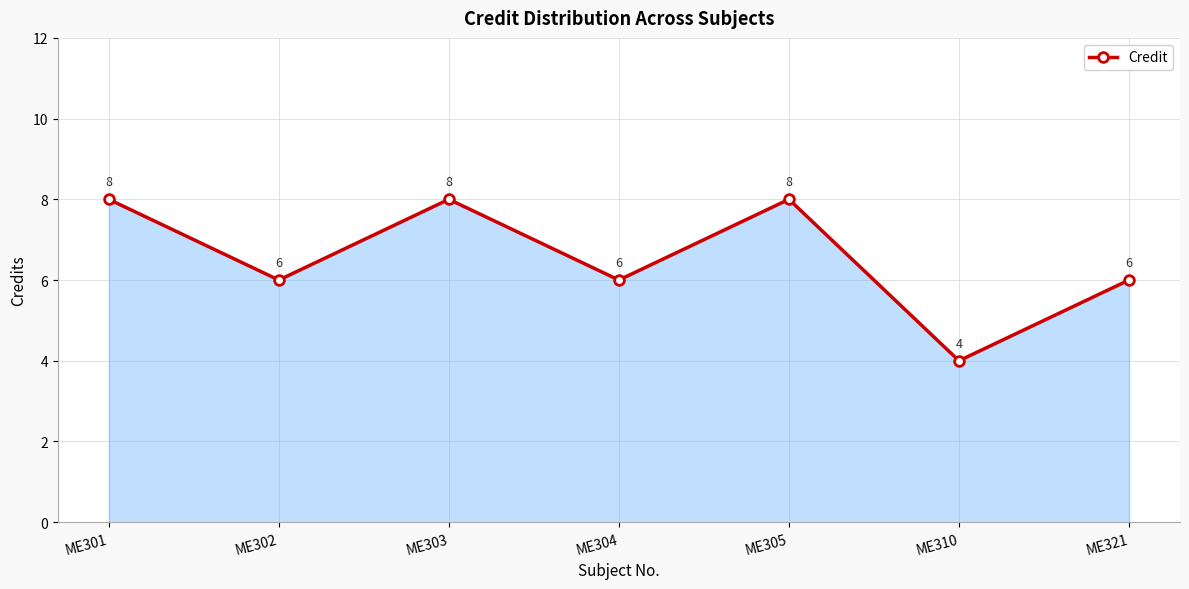

Read the value at ME310.

4